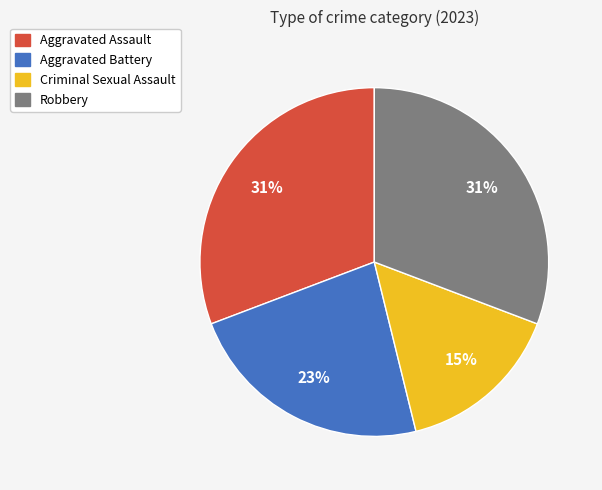

What percentage is the Aggravated Battery slice, to the nearest percent?

23%